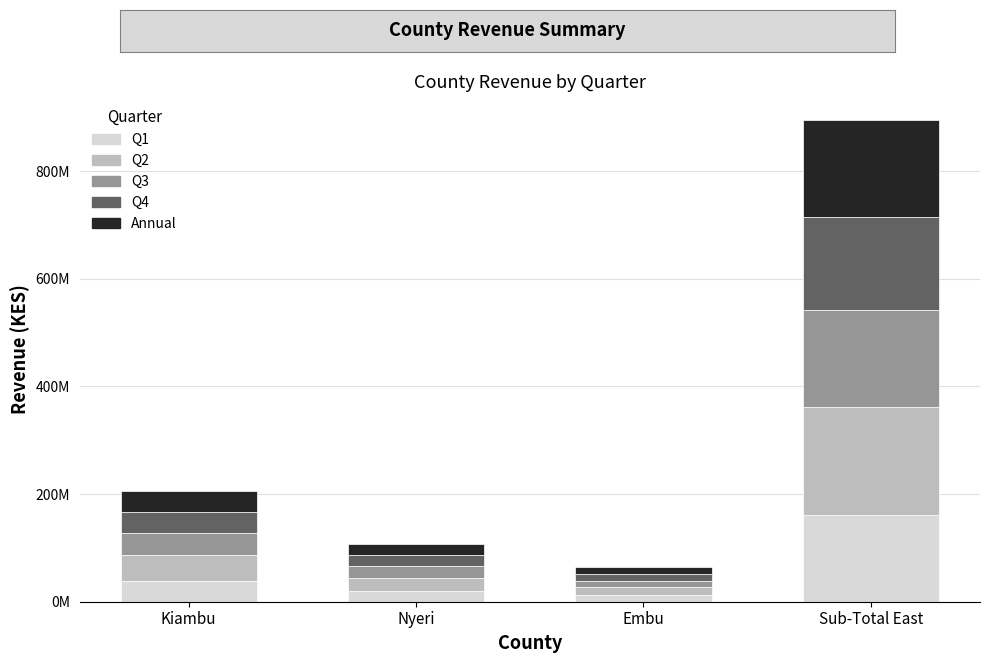

List the labels in order of Annual value, smallest first.

Embu, Nyeri, Kiambu, Sub-Total East